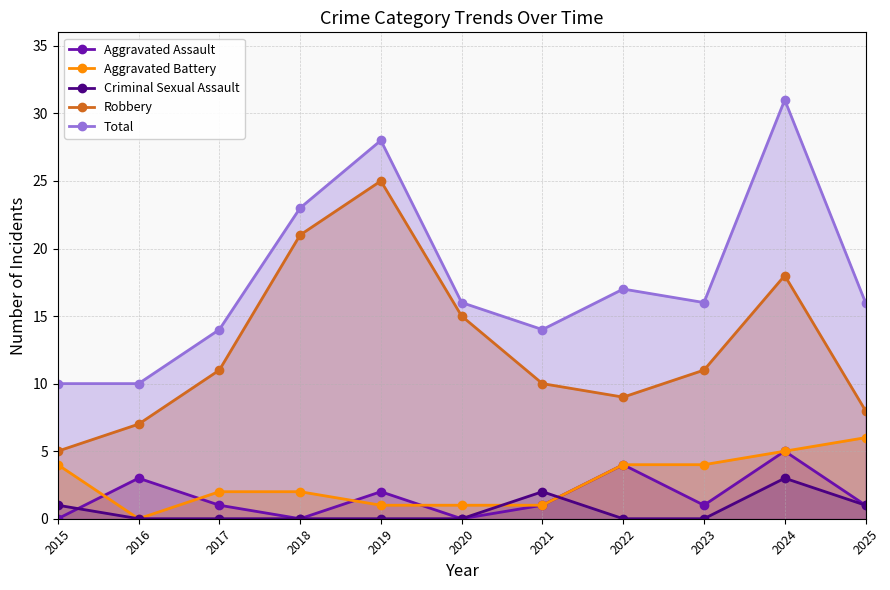

Reading left to right, extract all data points from this chart.

Aggravated Assault: 2015=0	2016=3	2017=1	2018=0	2019=2	2020=0	2021=1	2022=4	2023=1	2024=5	2025=1
Aggravated Battery: 2015=4	2016=0	2017=2	2018=2	2019=1	2020=1	2021=1	2022=4	2023=4	2024=5	2025=6
Criminal Sexual Assault: 2015=1	2016=0	2017=0	2018=0	2019=0	2020=0	2021=2	2022=0	2023=0	2024=3	2025=1
Robbery: 2015=5	2016=7	2017=11	2018=21	2019=25	2020=15	2021=10	2022=9	2023=11	2024=18	2025=8
Total: 2015=10	2016=10	2017=14	2018=23	2019=28	2020=16	2021=14	2022=17	2023=16	2024=31	2025=16